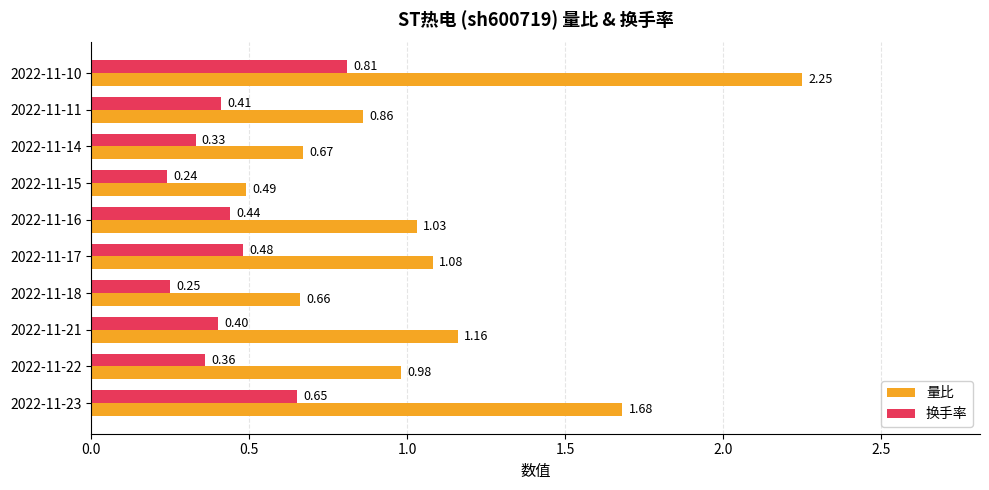

Which series has the largest range (max minus min)?

量比